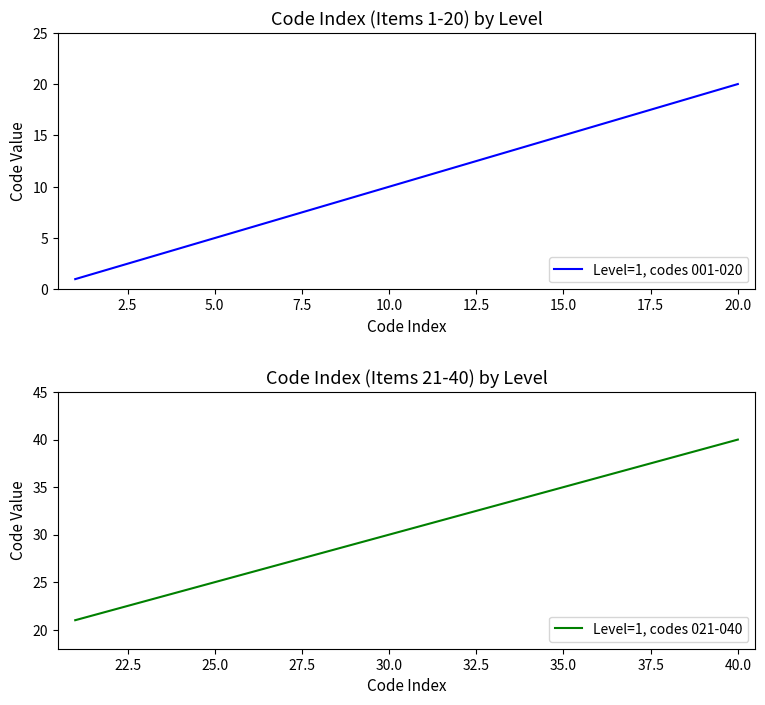

What is the difference between the second highest and second lowest values in the Level=1, codes 001-020 series?

17